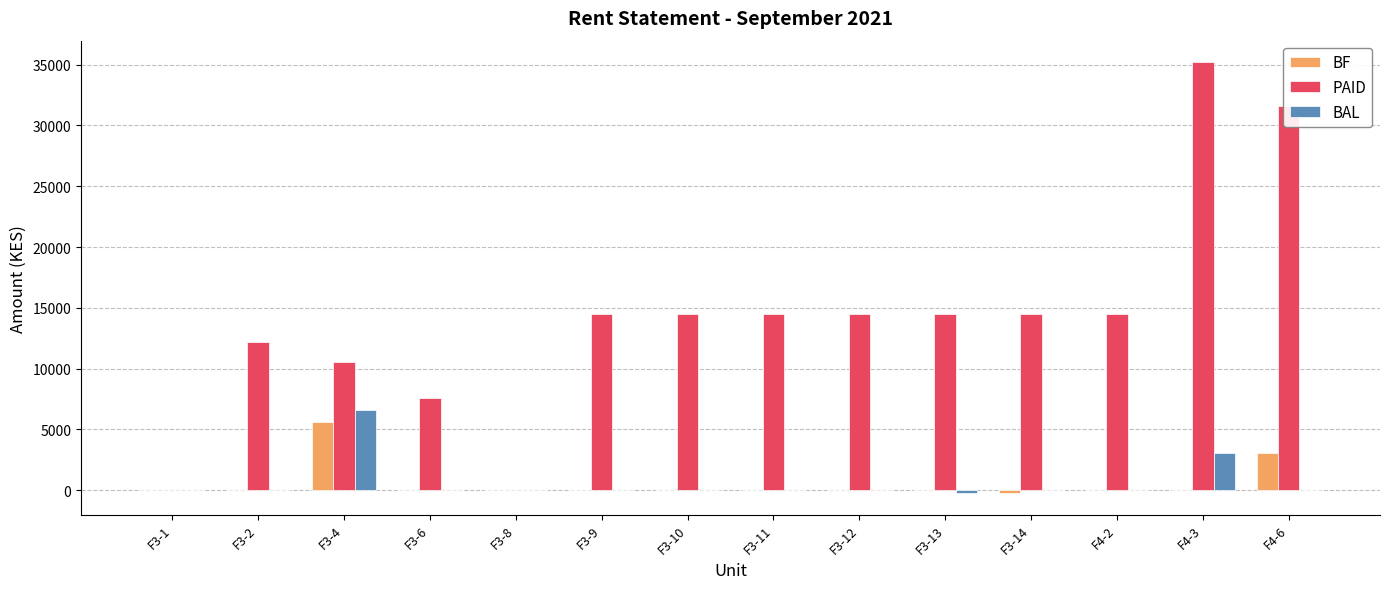

Between F3-8 and F3-10, which series saw the biggest shift?

PAID